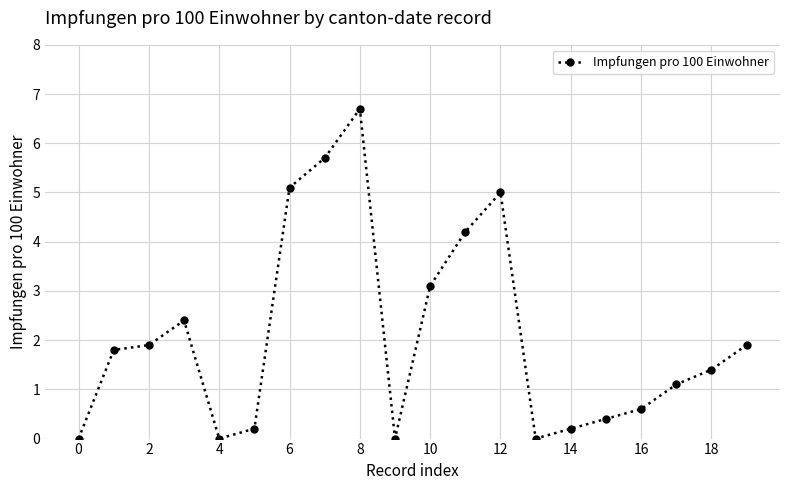

What is the greatest value displayed?

6.7